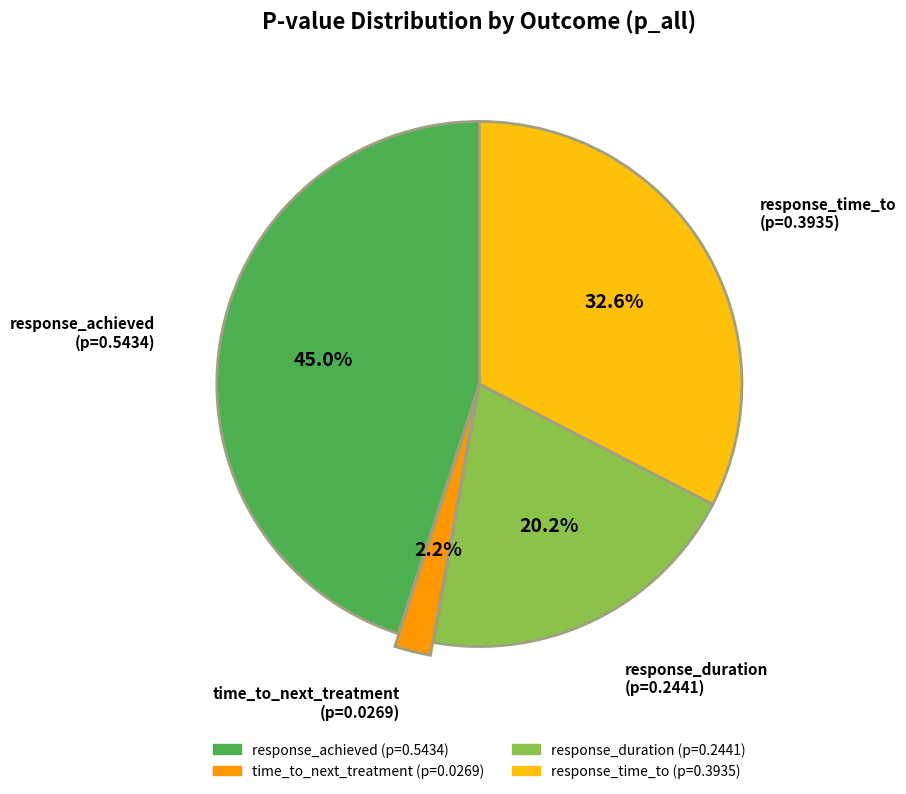

Count the number of slices in the pie.

4